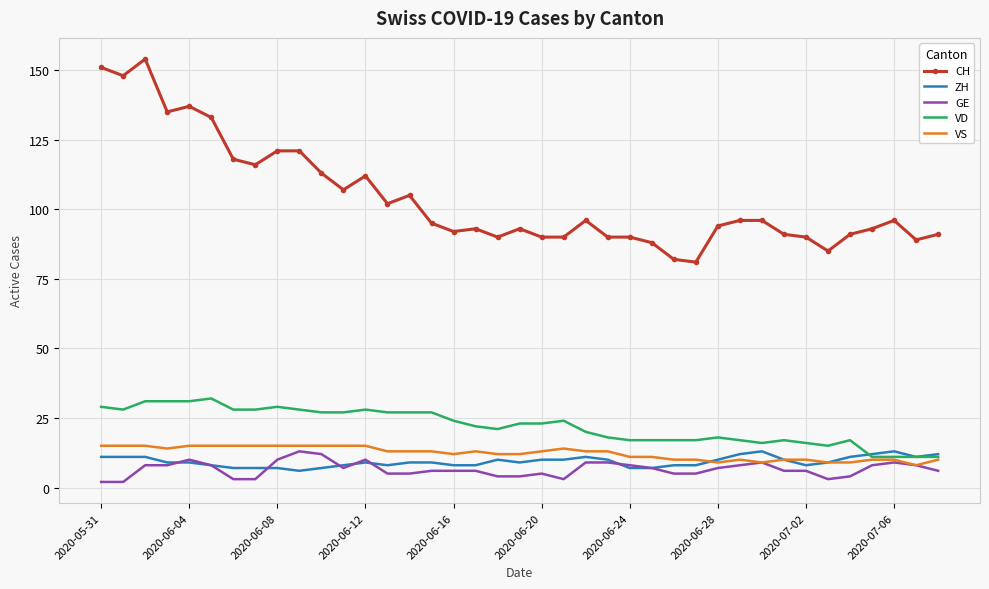

Which series has the largest total across all categories?

CH